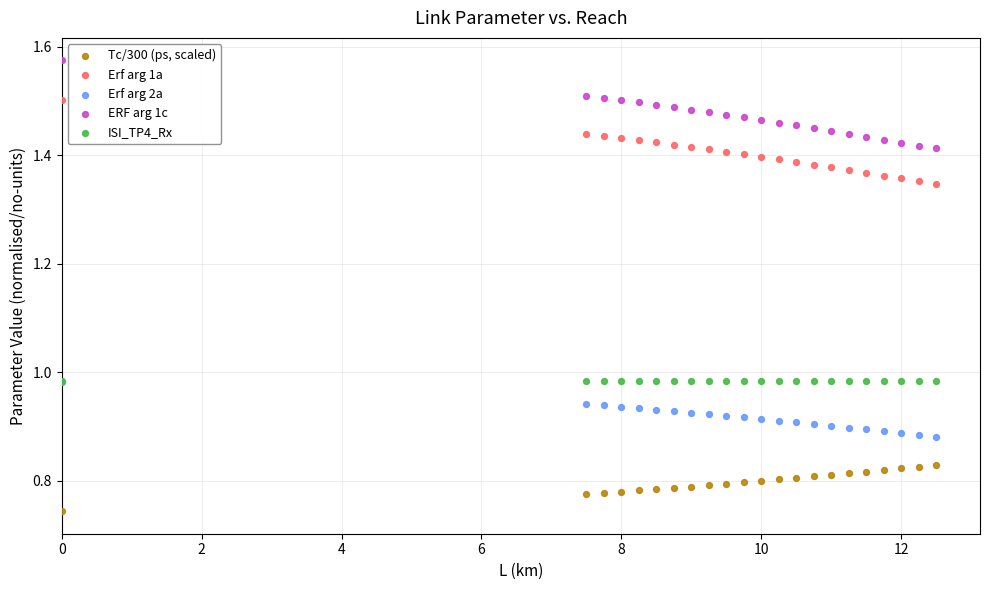

Which series reaches the minimum Y coordinate?

Tc/300 (ps, scaled)